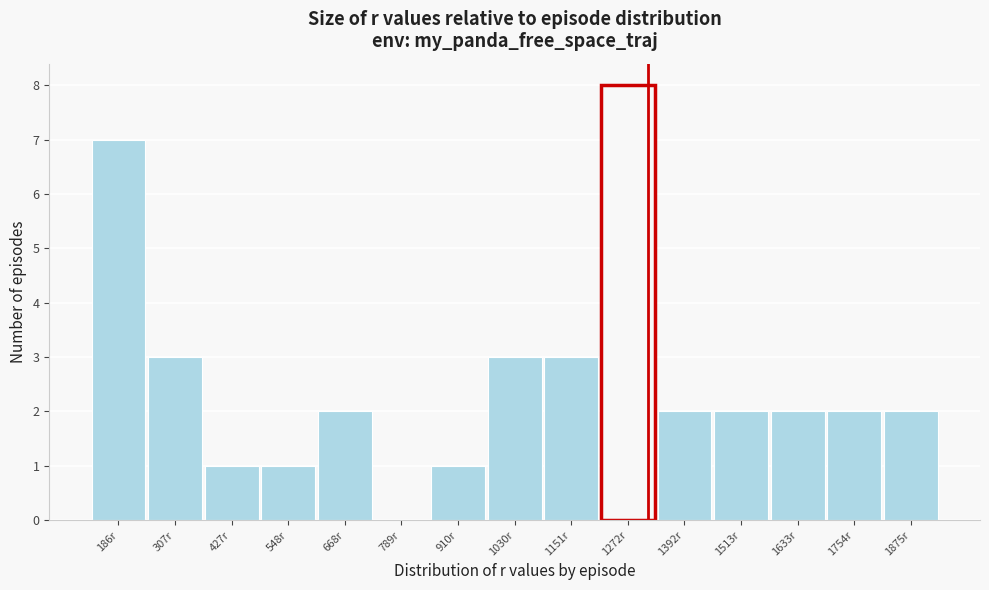

Reading right to left, list all the values displayed in this chart.

1875r=2	1754r=2	1633r=2	1513r=2	1392r=2	1272r=8	1151r=3	1030r=3	910r=1	789r=0	668r=2	548r=1	427r=1	307r=3	186r=7